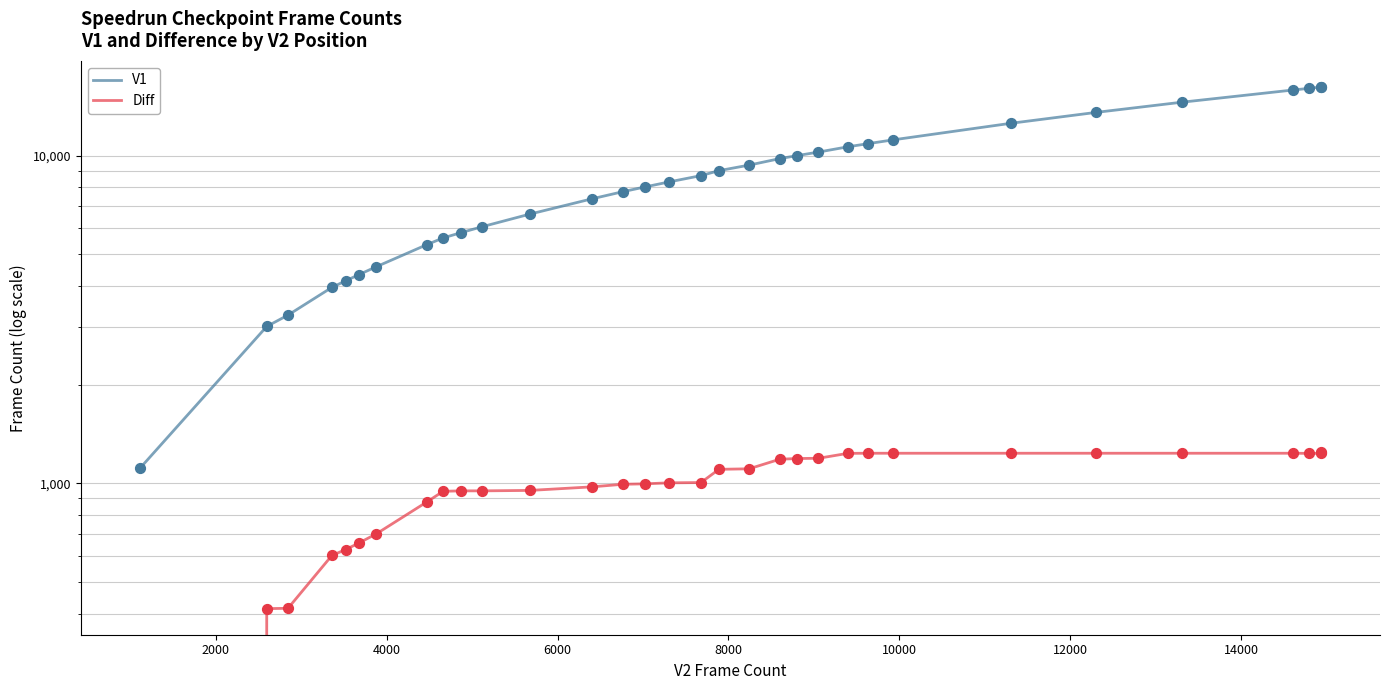

Which series contains the lowest Y value?

Diff